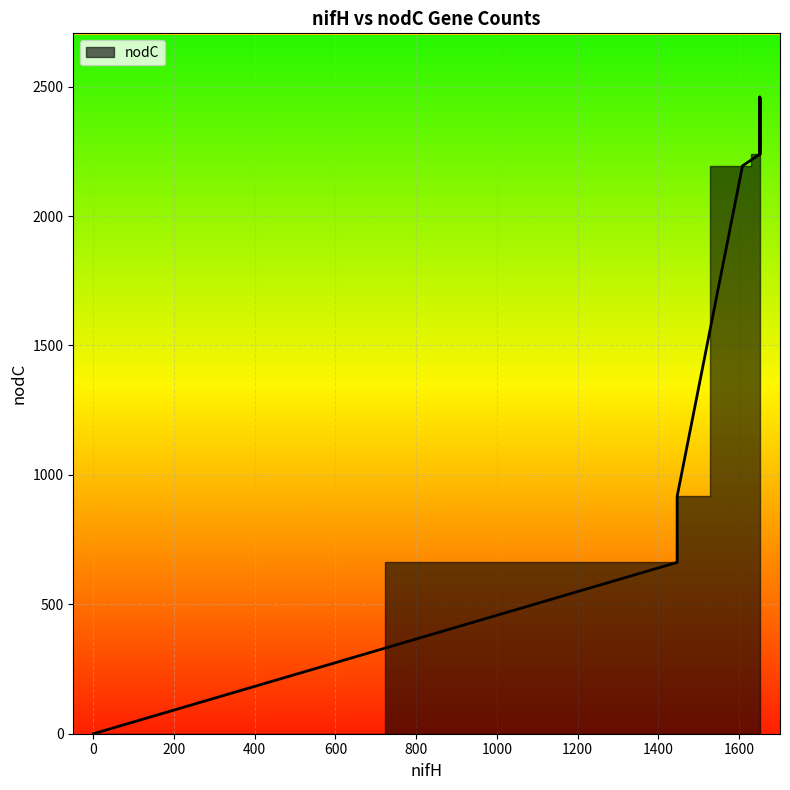

How many positive values are there?

9